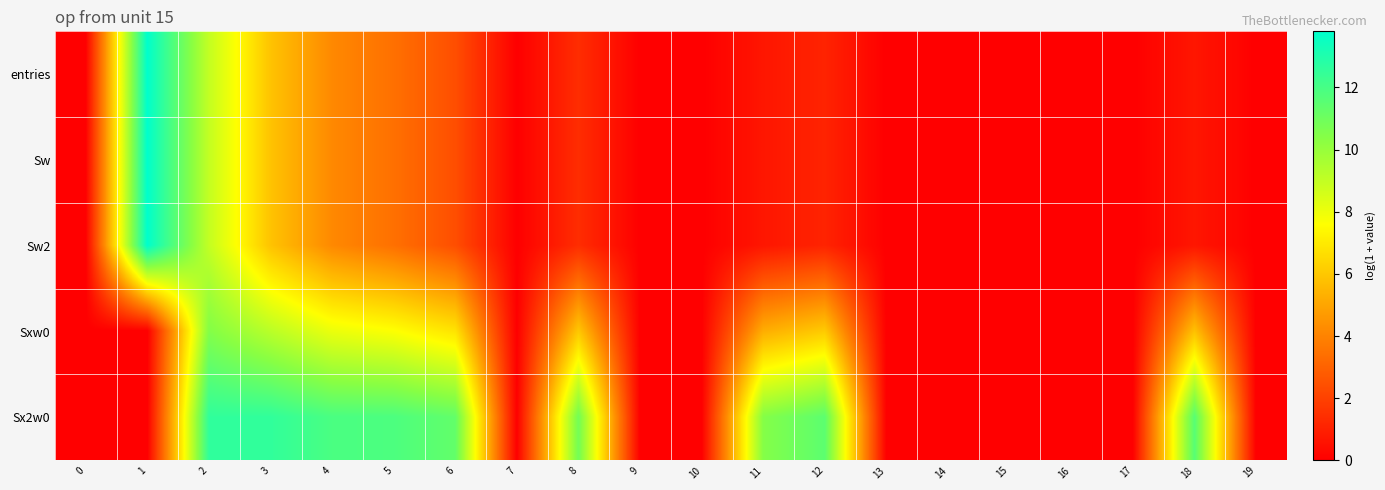

Reading left to right, list all the values displayed in this chart.

entries: 0=0.0	1=13.8	2=9.0	3=5.9	4=4.2	5=3.4	6=2.4	7=0.0	8=1.4	9=0.0	10=0.0	11=0.7	12=1.1	13=0.0	14=0.0	15=0.0	16=0.0	17=0.0	18=0.7	19=0.0
Sw: 0=0.0	1=13.8	2=9.0	3=5.9	4=4.2	5=3.4	6=2.4	7=0.0	8=1.4	9=0.0	10=0.0	11=0.7	12=1.1	13=0.0	14=0.0	15=0.0	16=0.0	17=0.0	18=0.7	19=0.0
Sw2: 0=0.0	1=13.8	2=9.0	3=5.9	4=4.2	5=3.4	6=2.4	7=0.0	8=1.4	9=0.0	10=0.0	11=0.7	12=1.1	13=0.0	14=0.0	15=0.0	16=0.0	17=0.0	18=0.7	19=0.0
Sxw0: 0=0.0	1=0.0	2=10.5	3=9.2	4=8.0	5=7.6	6=6.8	7=0.0	8=6.0	9=0.0	10=0.0	11=5.2	12=6.1	13=0.0	14=0.0	15=0.0	16=0.0	17=0.0	18=5.8	19=0.0
Sx2w0: 0=0.0	1=0.0	2=12.6	3=12.6	4=11.9	5=11.9	6=11.3	7=0.0	8=10.9	9=0.0	10=0.0	11=10.4	12=11.5	13=0.0	14=0.0	15=0.0	16=0.0	17=0.0	18=11.6	19=0.0